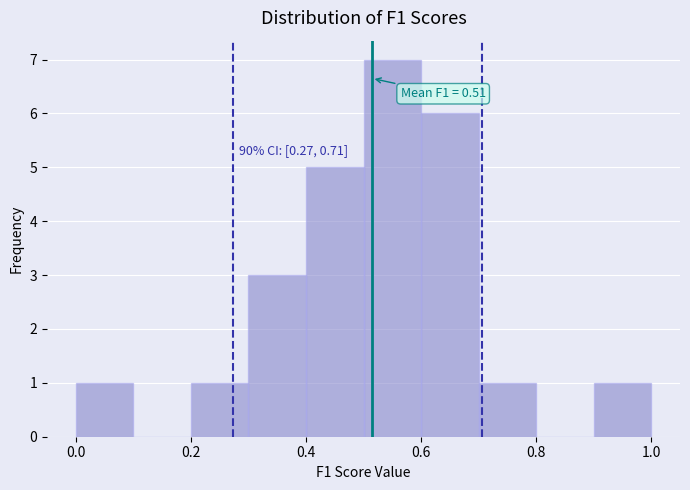

Which range on the x-axis has the tallest bar?

0.5 to 0.6